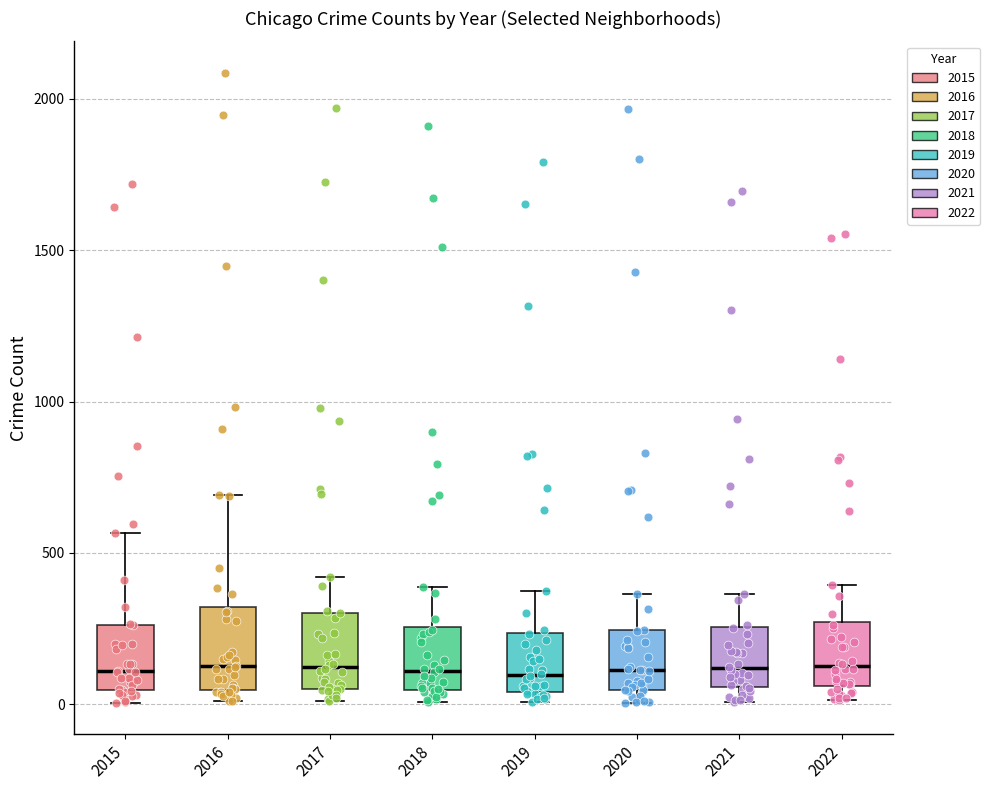

Reading left to right, transcribe this box plot: for each box, give where its median line is, the range the box spans, and where its two whiskers end, as read against the y-axis. The values are not printed on the chart, so give them approximately, as read against the axis.

2015: median 100, box 50 to 250, whiskers 0 to 550
2016: median 150, box 50 to 300, whiskers 0 to 700
2017: median 100, box 50 to 300, whiskers 0 to 400
2018: median 100, box 50 to 250, whiskers 0 to 400
2019: median 100, box 50 to 250, whiskers 0 to 400
2020: median 100, box 50 to 250, whiskers 0 to 350
2021: median 100, box 50 to 250, whiskers 0 to 350
2022: median 150, box 50 to 250, whiskers 0 to 400